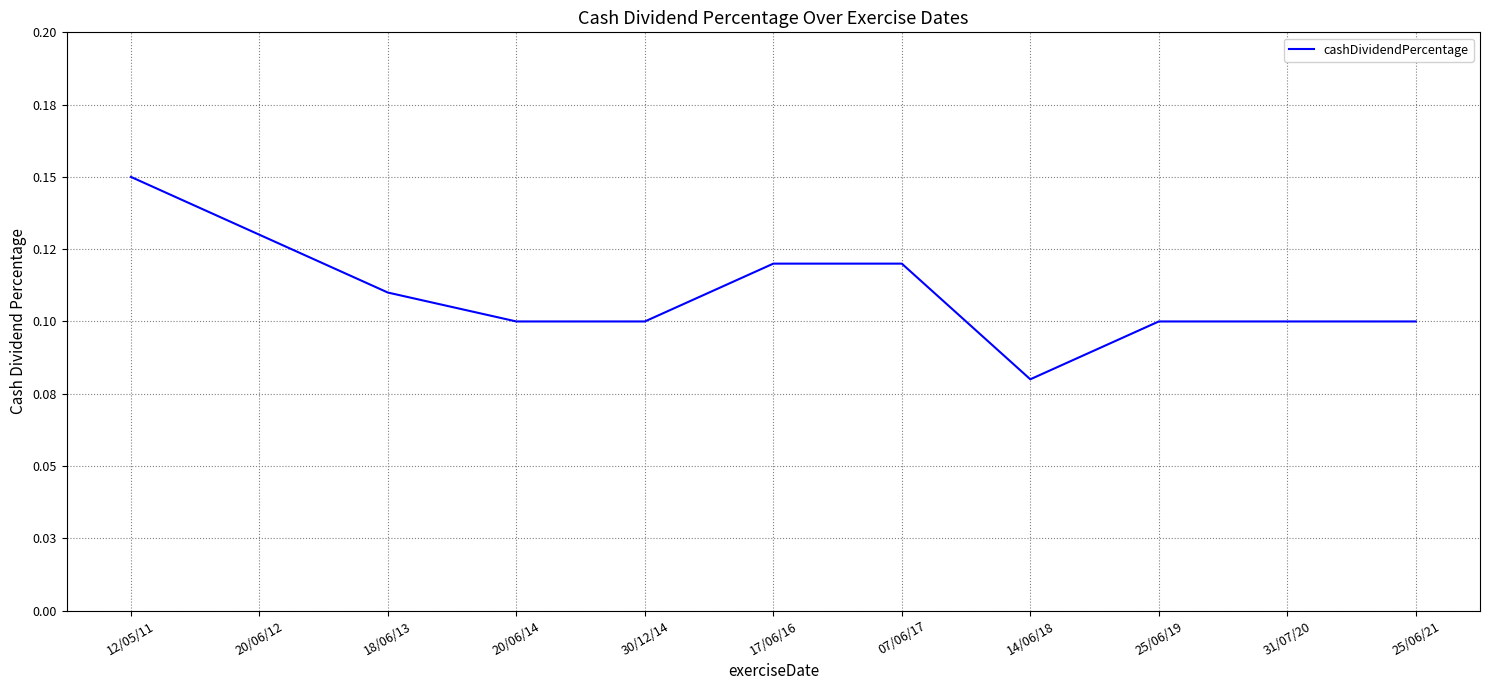

True or false: the data shows 0.2 at 31/07/20.

False